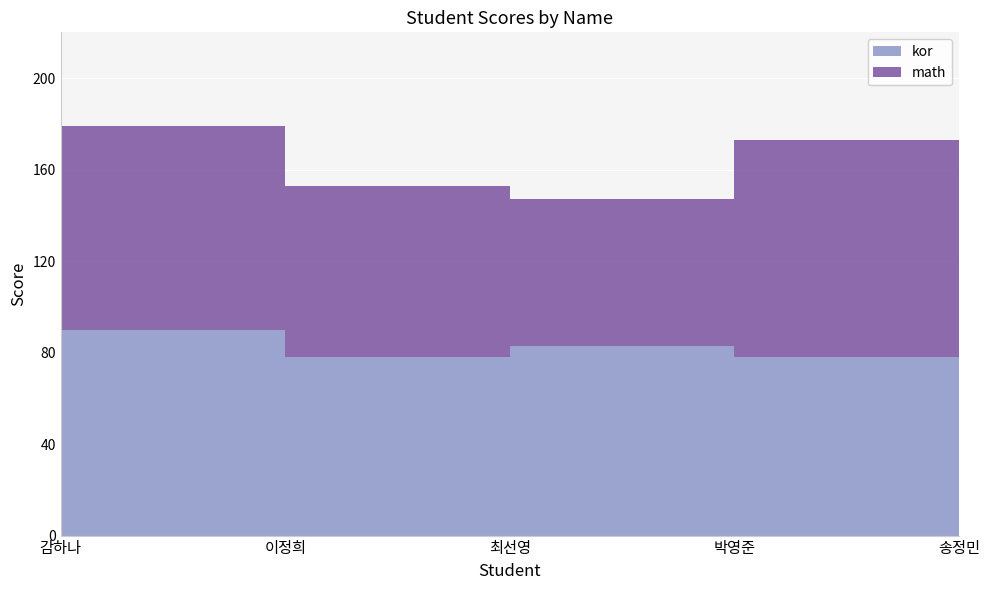

Reading right to left, extract all data points from this chart.

kor: 송정민=89	박영준=78	최선영=83	이정희=78	감하나=90
math: 송정민=100	박영준=95	최선영=64	이정희=75	감하나=89